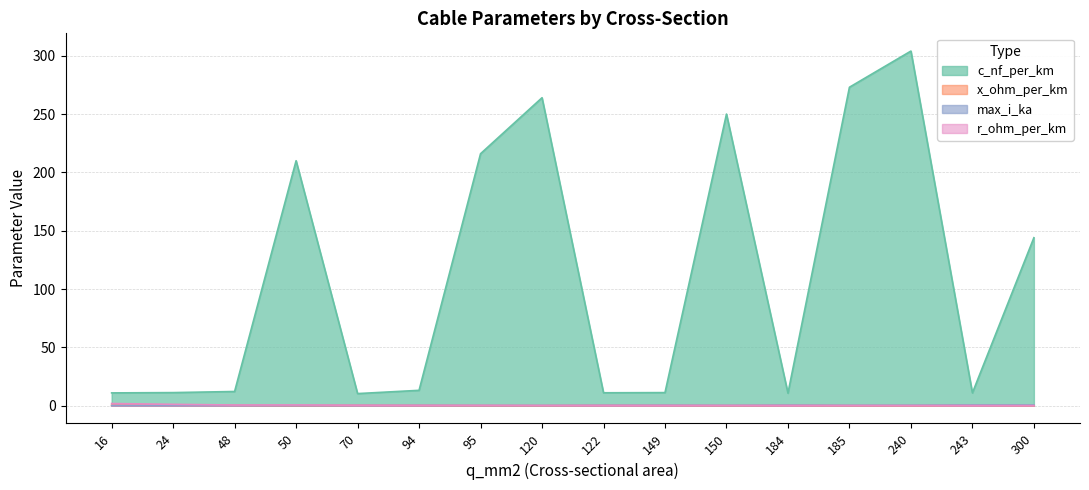

Rank the series at 120 from lowest to highest value.

x_ohm_per_km, r_ohm_per_km, max_i_ka, c_nf_per_km